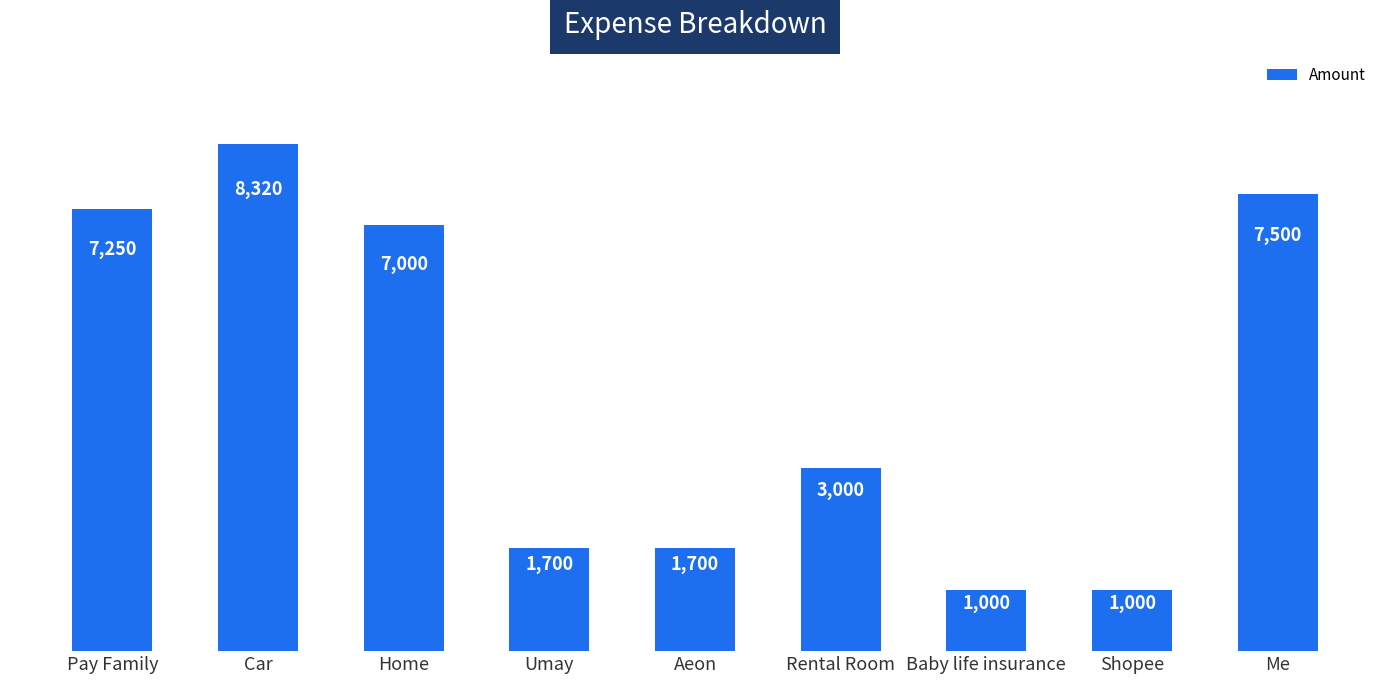

How many values are below 3000?

4